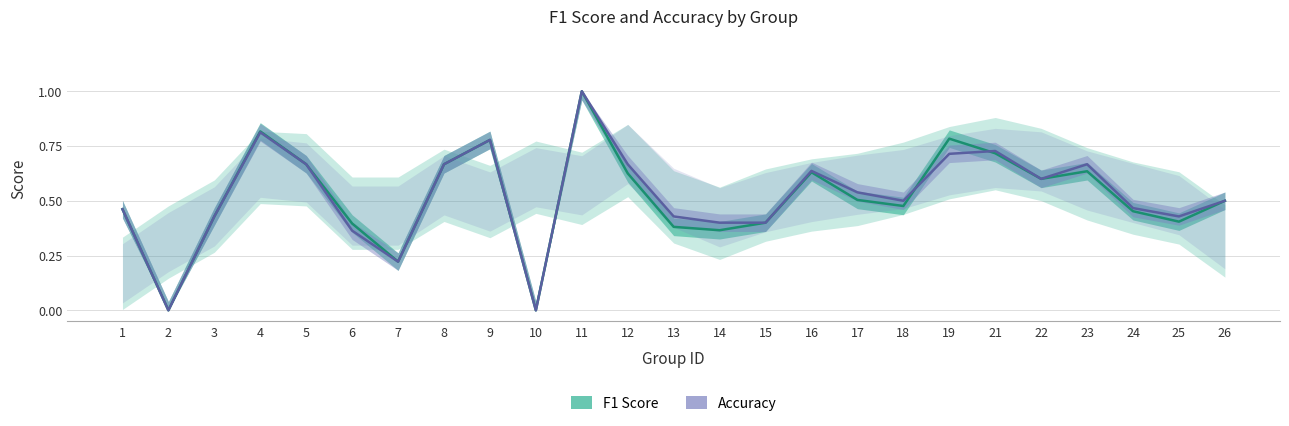

At which category is the sum across all series the highest?

11